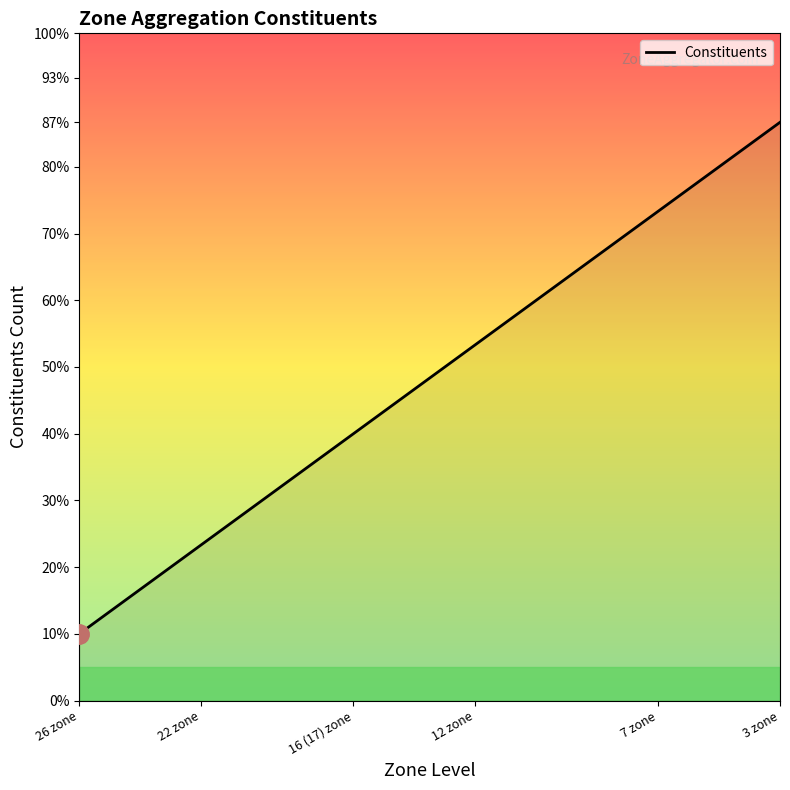

Does the chart display data point markers on the line(s)?

No